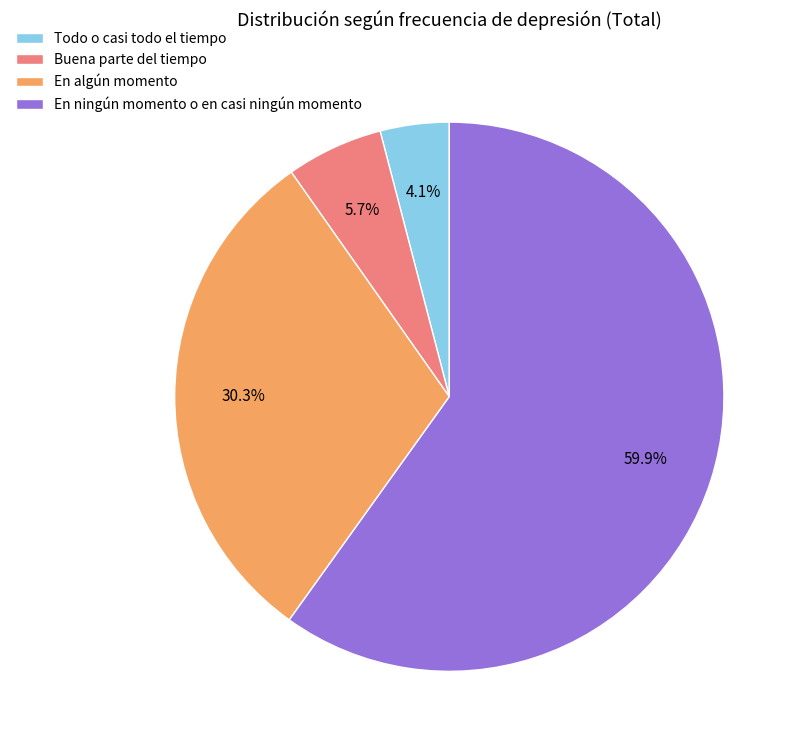

Between Todo o casi todo el tiempo and Buena parte del tiempo, which is larger?

Buena parte del tiempo